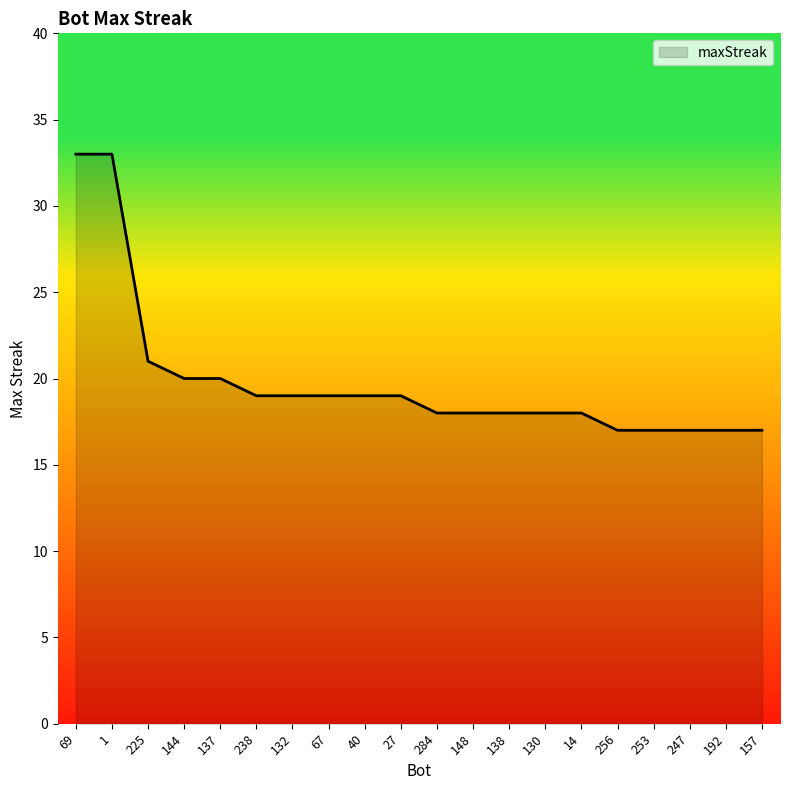

What is the maximum value shown in the chart?

33